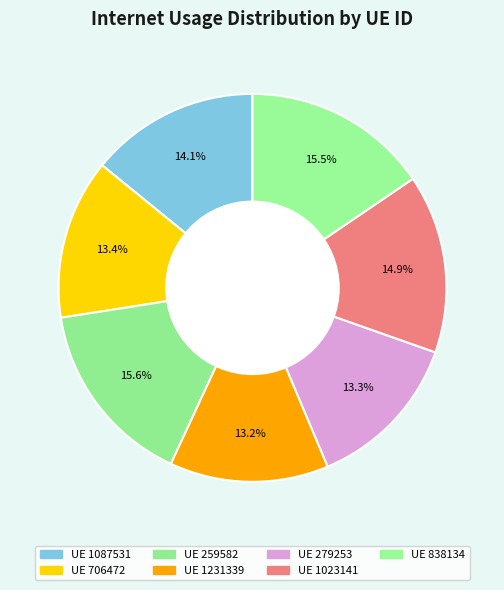

How many slices are in this pie chart?

7